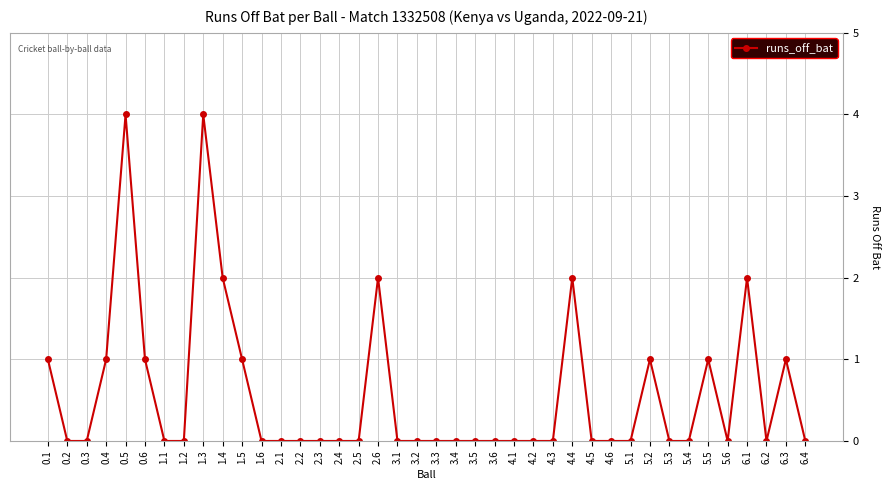

How many categories are shown in the chart?

40